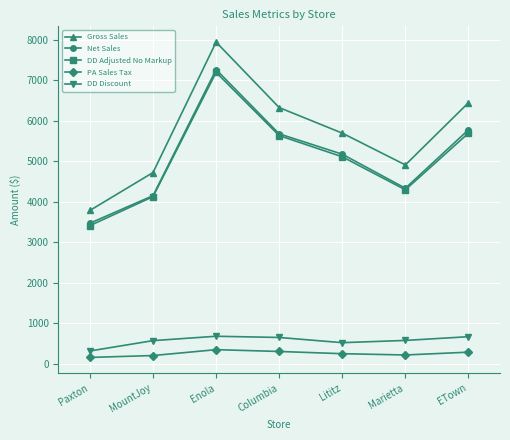

What is the label of the 7th point from the right?

Paxton